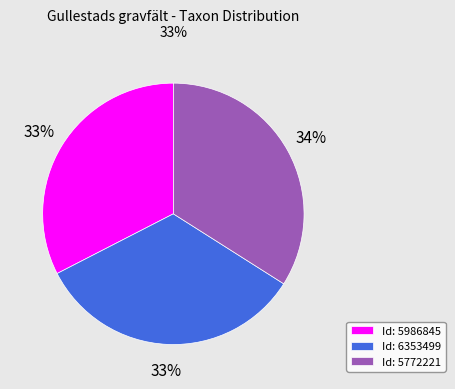

Approximately how many times larger is the value at Id: 5986845 compared to Id: 5772221?

1.0